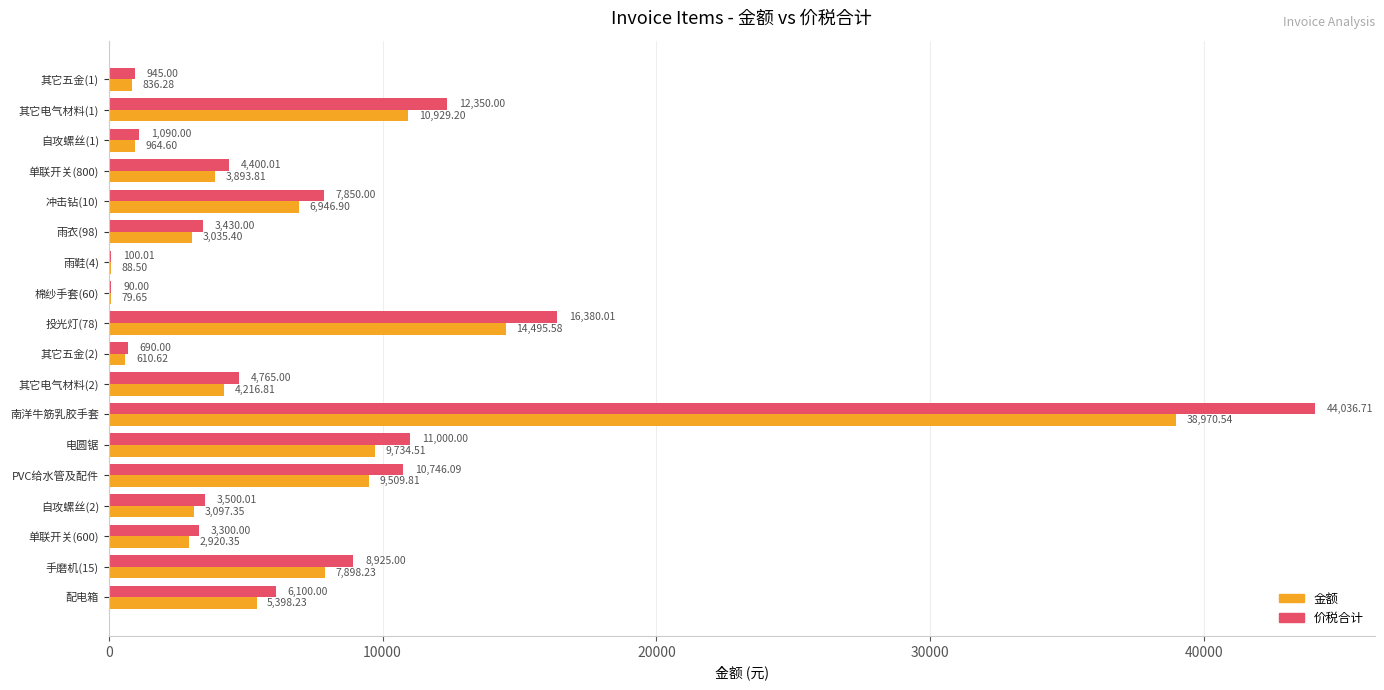

Which label corresponds to the largest value in the chart?

南洋牛筋乳胶手套